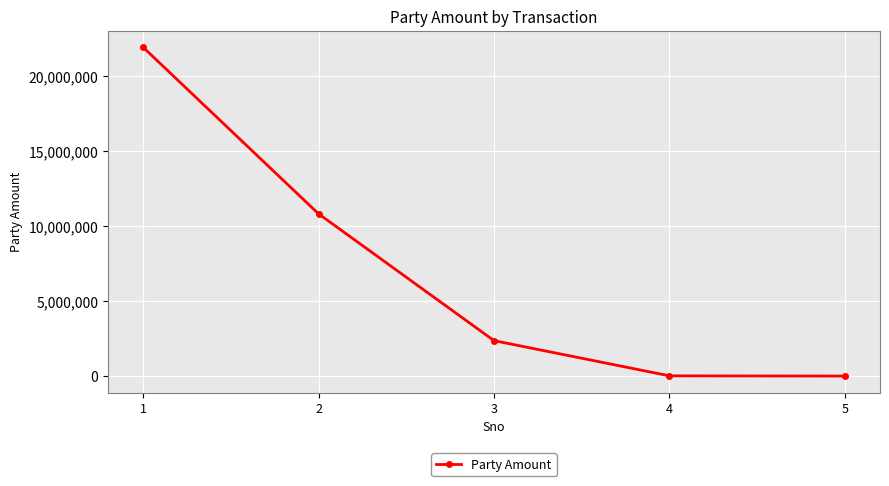

Count the number of data series in this chart.

1